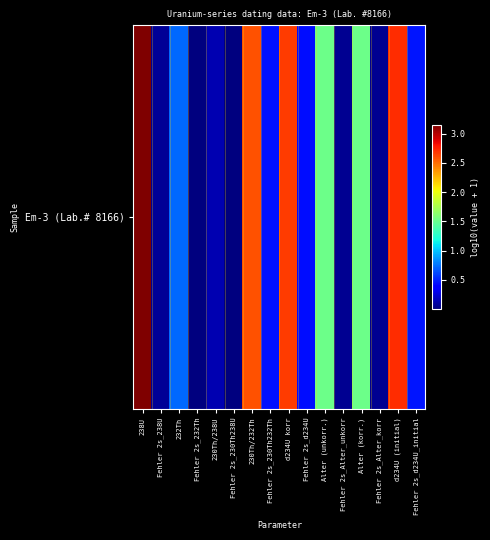

Rank the categories by value from lowest to highest.

Fehler 2s_230Th238U, Fehler 2s_232Th, Fehler 2s_Alter_unkorr, Fehler 2s_Alter_korr, Fehler 2s_238U, 230Th/238U, Fehler 2s_d234U, Fehler 2s_230Th232Th, Fehler 2s_d234U_initial, 232Th, Alter (korr.), Alter (unkorr.), 230Th/232Th, d234U korr, d234U (initial), 238U